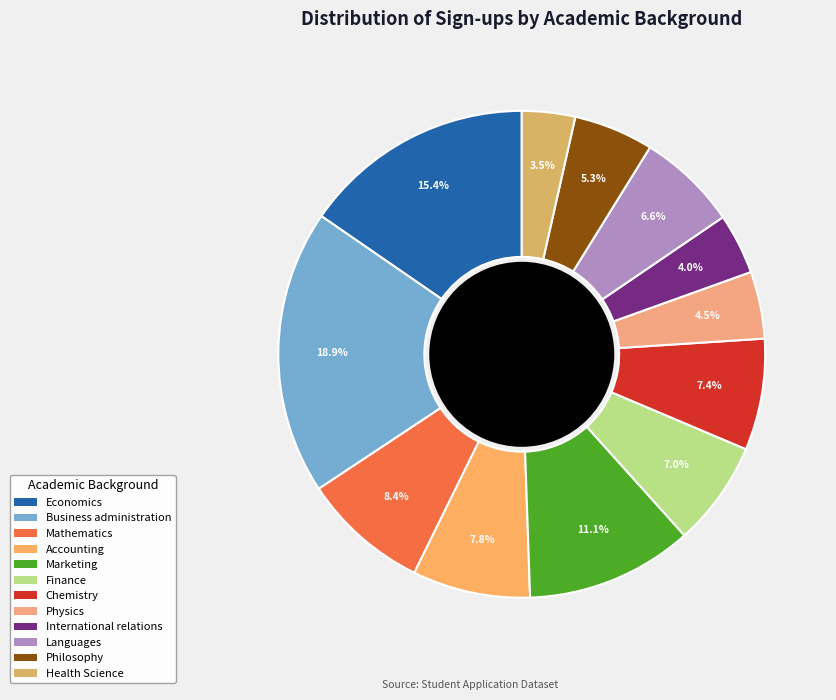

To the nearest percent, what is the combined percentage of Philosophy and Mathematics?

14%